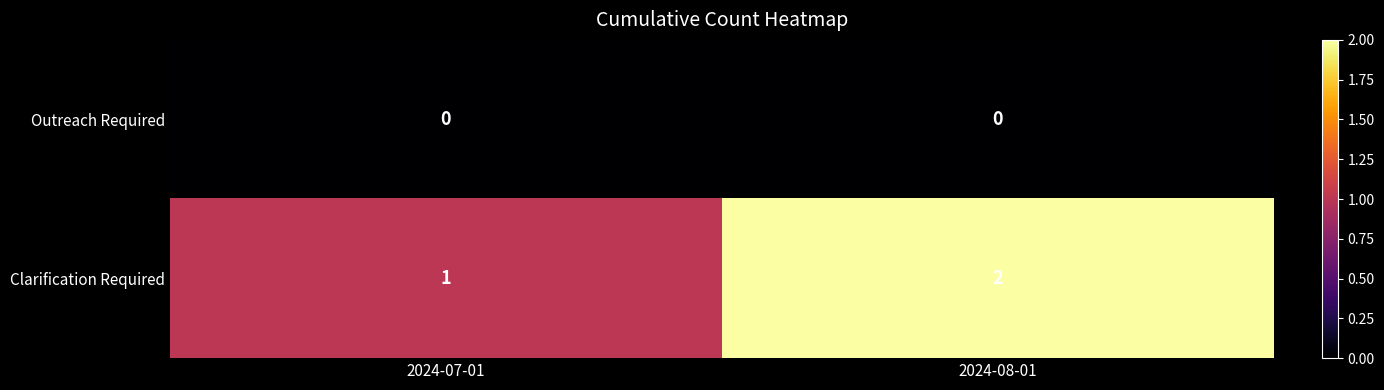

Rank the series at 2024-08-01 from highest to lowest value.

Clarification Required, Outreach Required